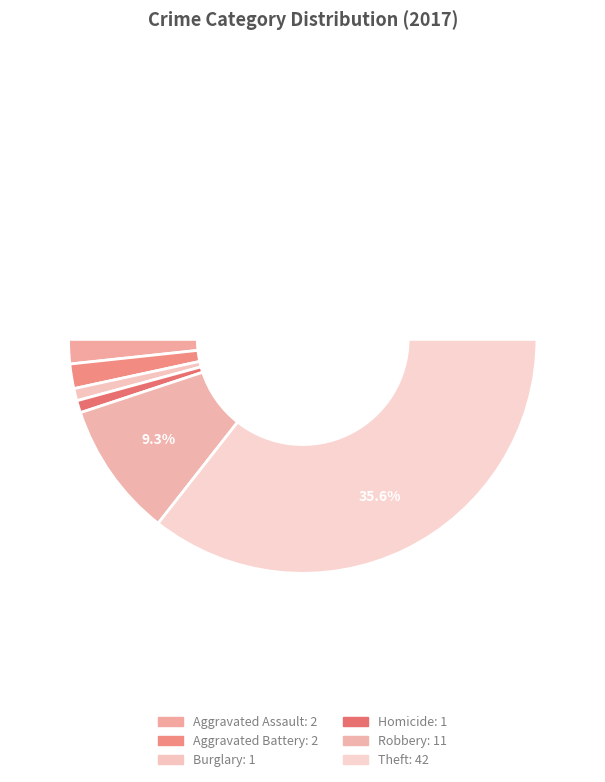

How many slices are in this pie chart?

7